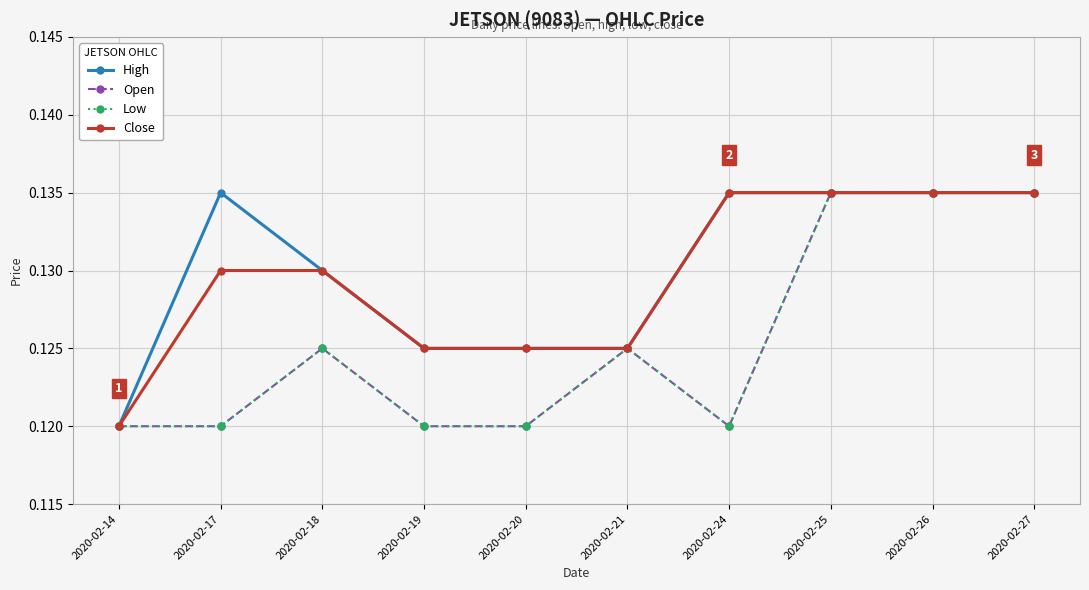

Does the chart have visible grid lines?

Yes